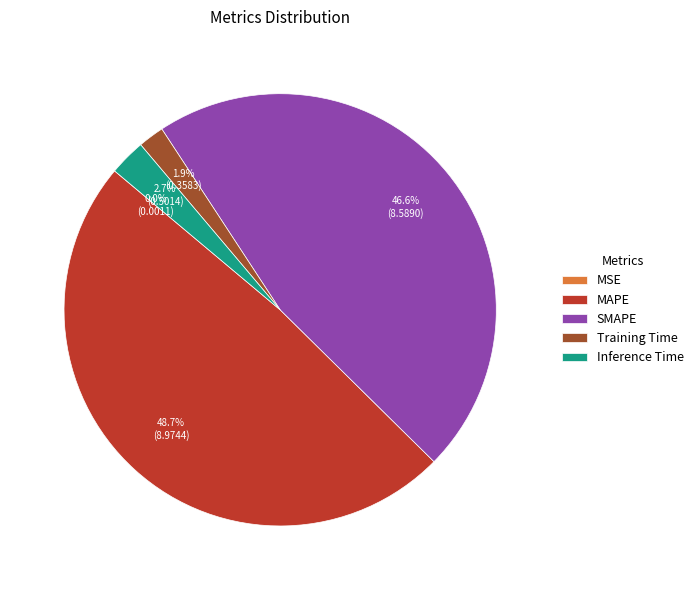

What percentage is the Inference Time slice, to the nearest percent?

3%